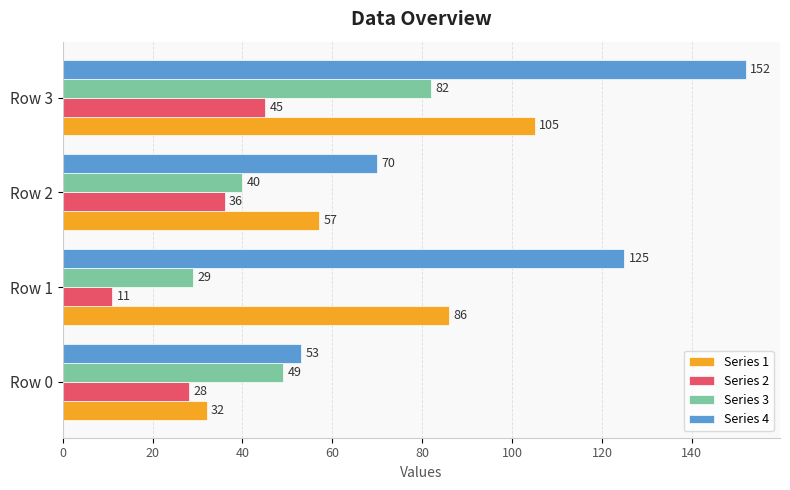

What are all the series names shown in the legend?

Series 1, Series 2, Series 3, Series 4